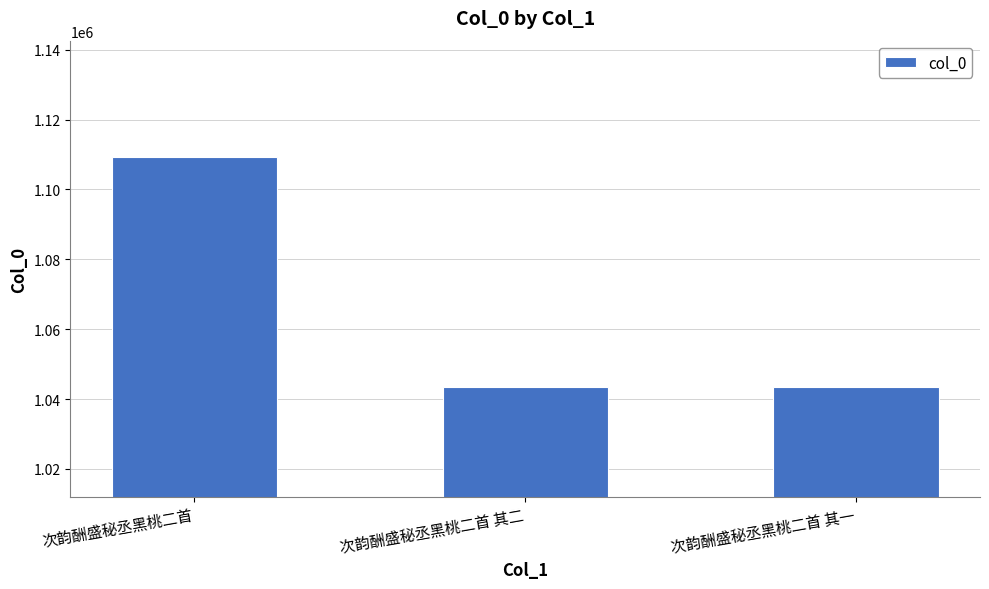

What position from the left is 次韵酬盛秘丞黑桃二首 其二?

2